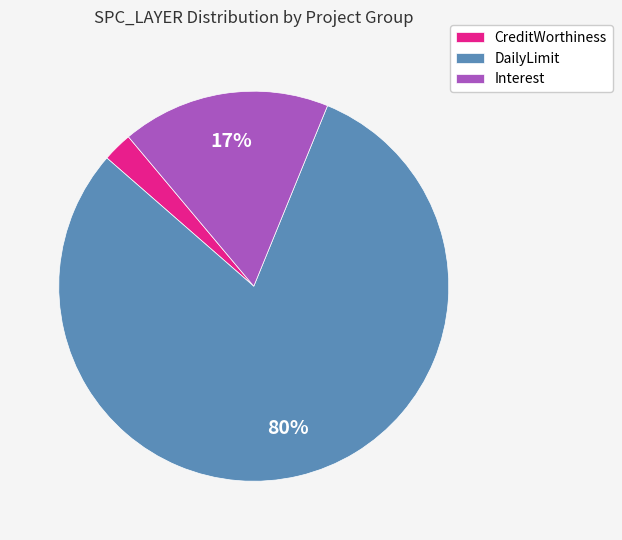

The CreditWorthiness slice represents 2% of the pie. True or false?

True